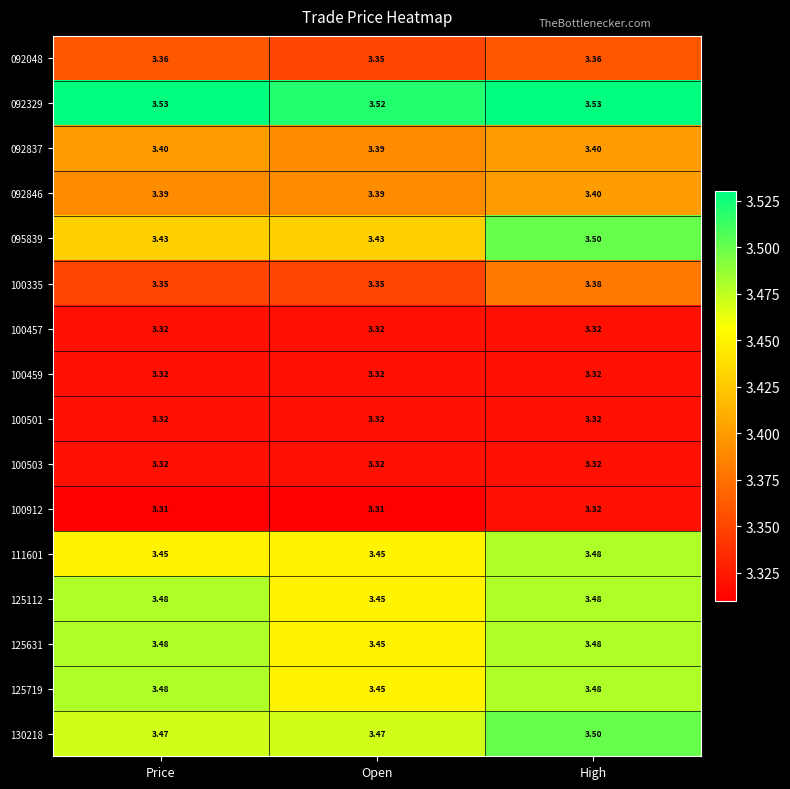

Is the value of 125112 at High greater than the value of 125719 at Open?

Yes